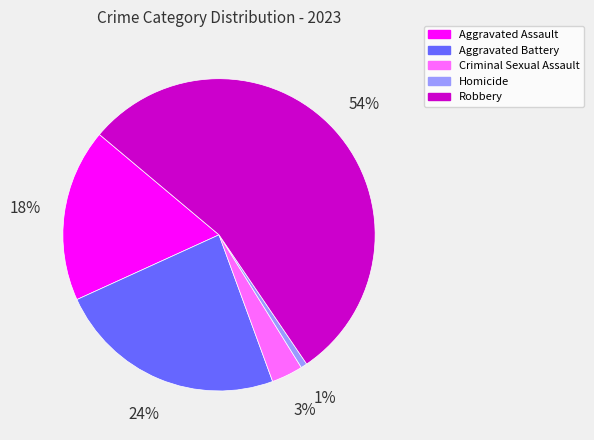

Which slice is the smallest?

Homicide